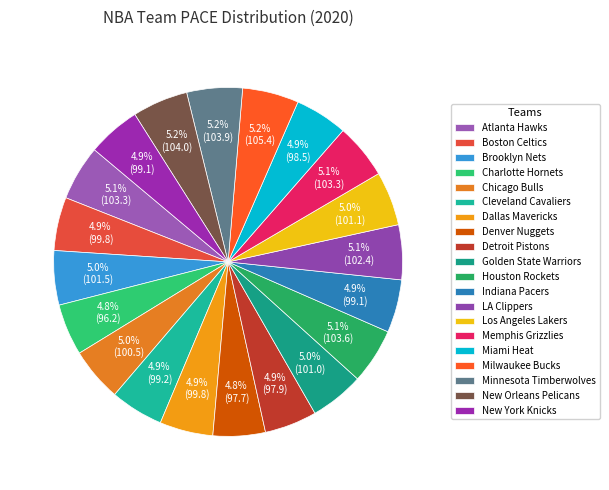

Does New York Knicks account for over 50% of the chart?

No